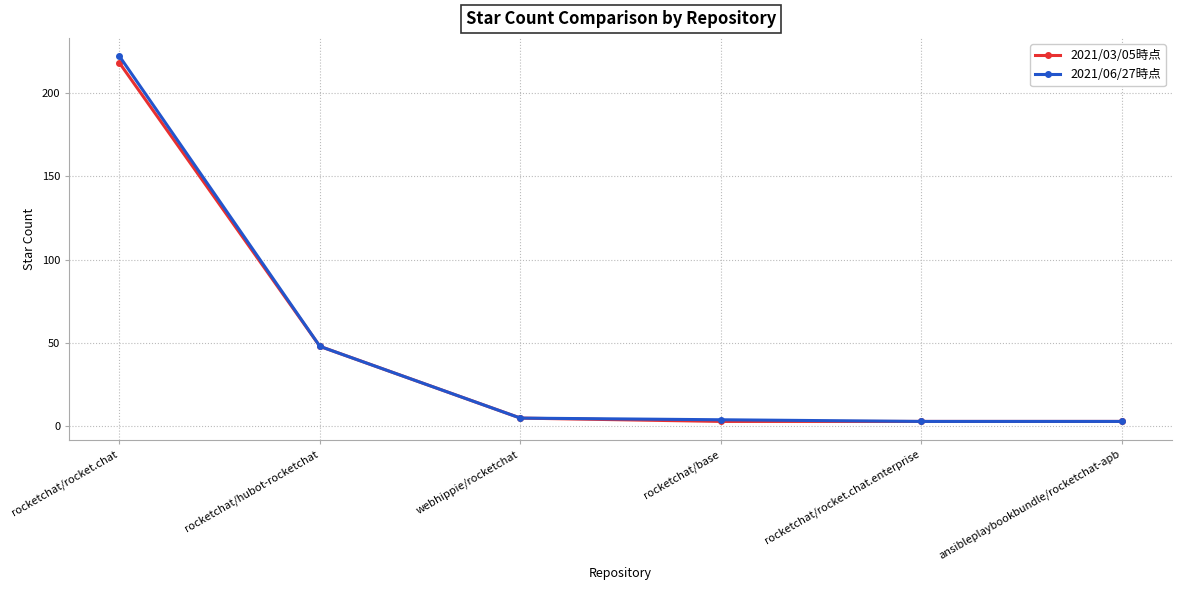

What is the minimum value for 2021/06/27時点?

3